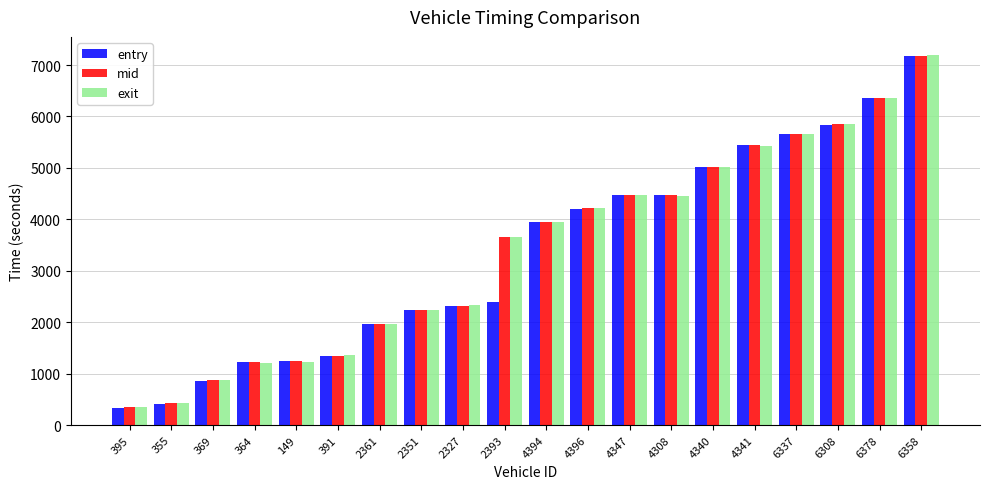

The value of entry at 355 is 417.2. True or false?

True